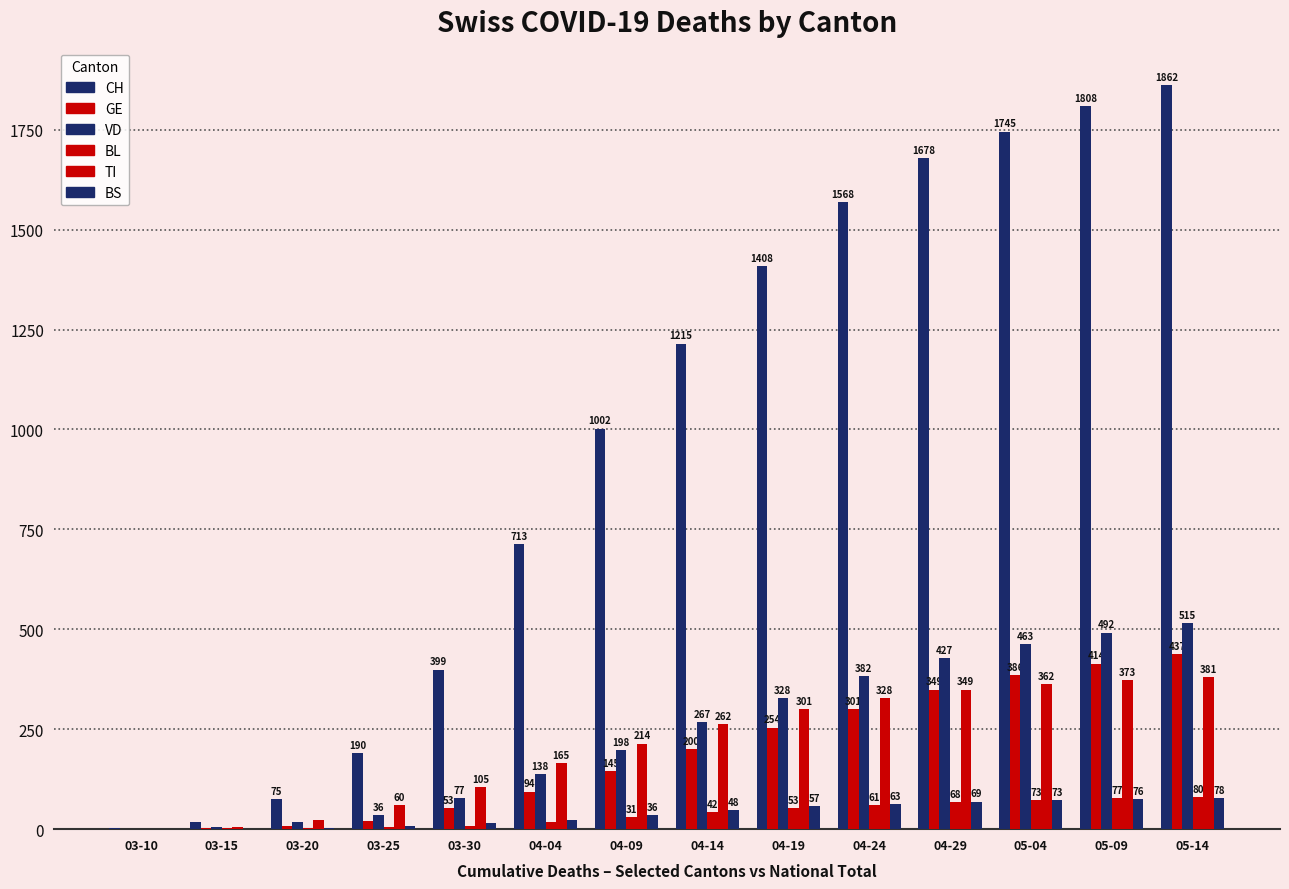

How many distinct data groups are displayed?

6